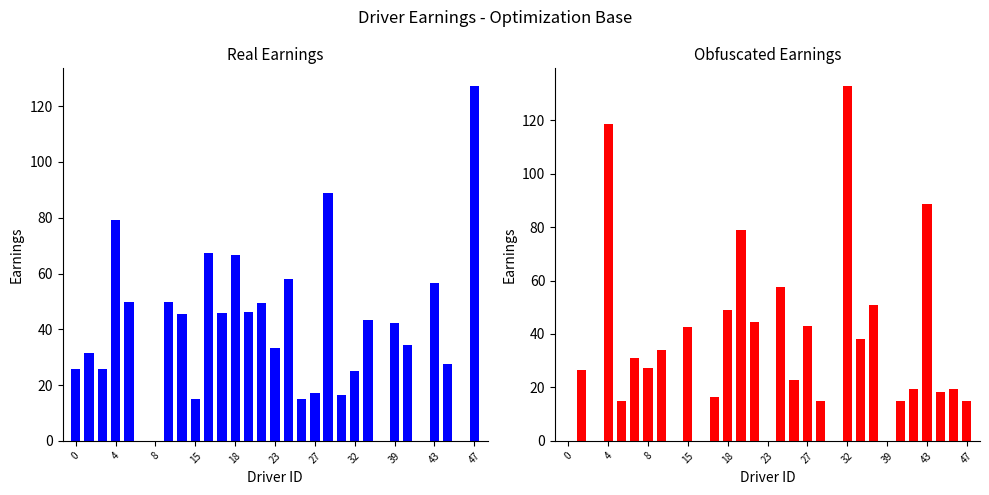

Rank the series at 14 from lowest to highest value.

obf_earnings, real_earnings